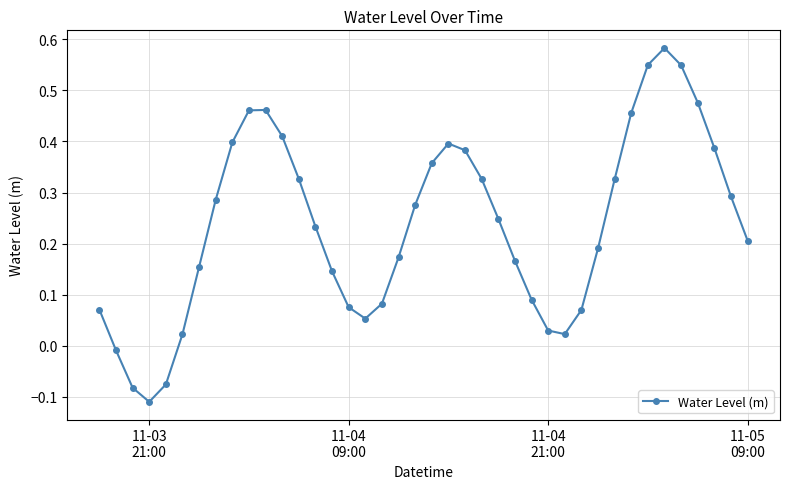

What is the sum of all values?

9.5